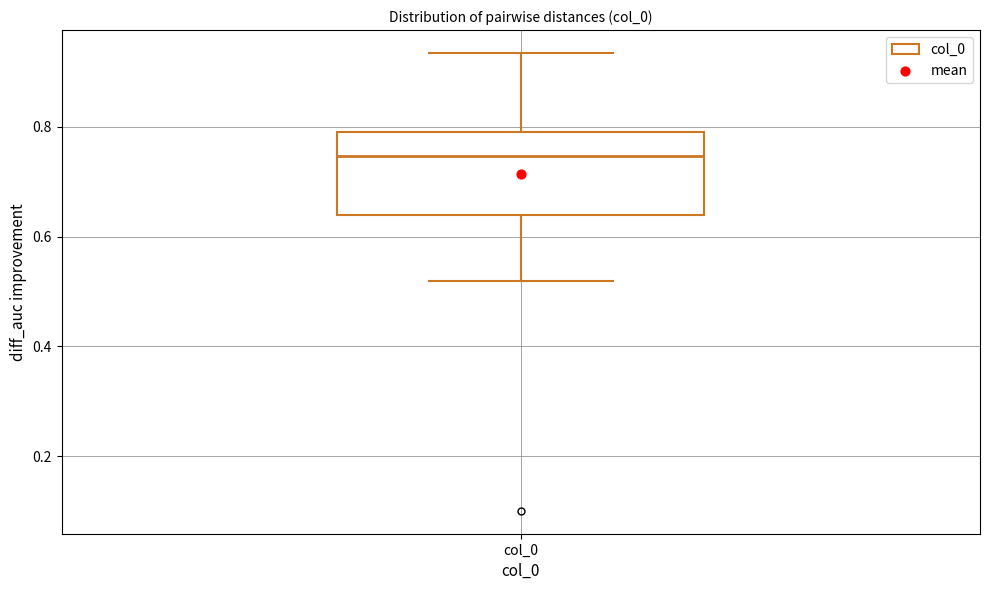

Read this box plot against the y-axis: the position of the median line, the range covered by the box, and the ends of both whiskers. The values are not printed on the chart, so give them approximately, as read against the axis.

median 0.74, box 0.64 to 0.80, whiskers 0.52 to 0.94